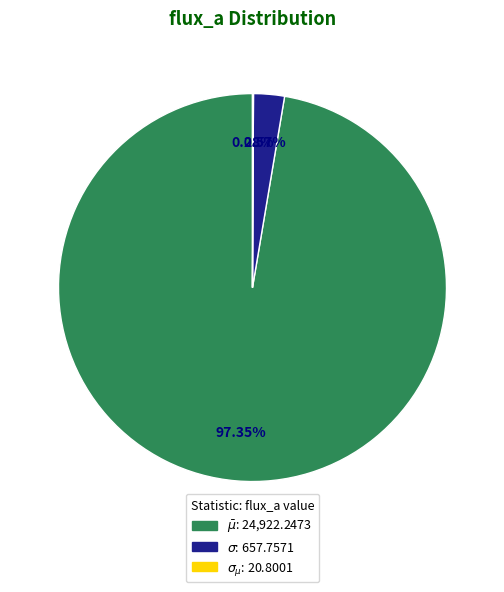

What percentage do $\sigma_{\mu}$ and $\sigma$ together represent?

2.7%